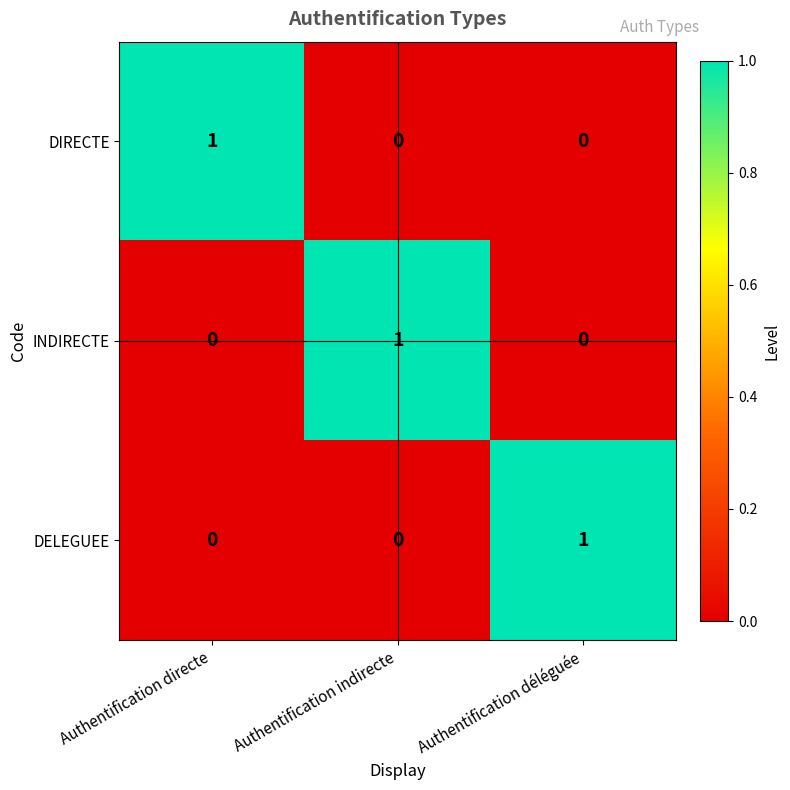

What is the difference between the highest and lowest values at Authentification déléguée?

1